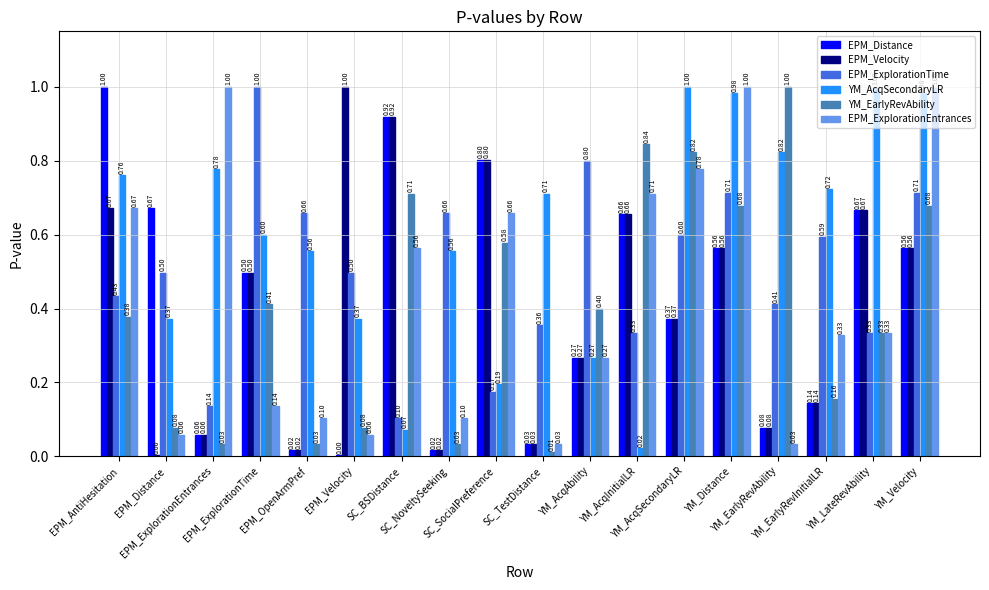

At which category does the chart reach its minimum across all series?

EPM_Velocity